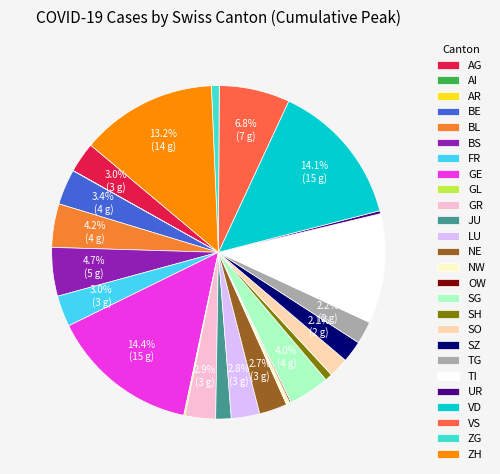

Does FR represent more than half of the total?

No